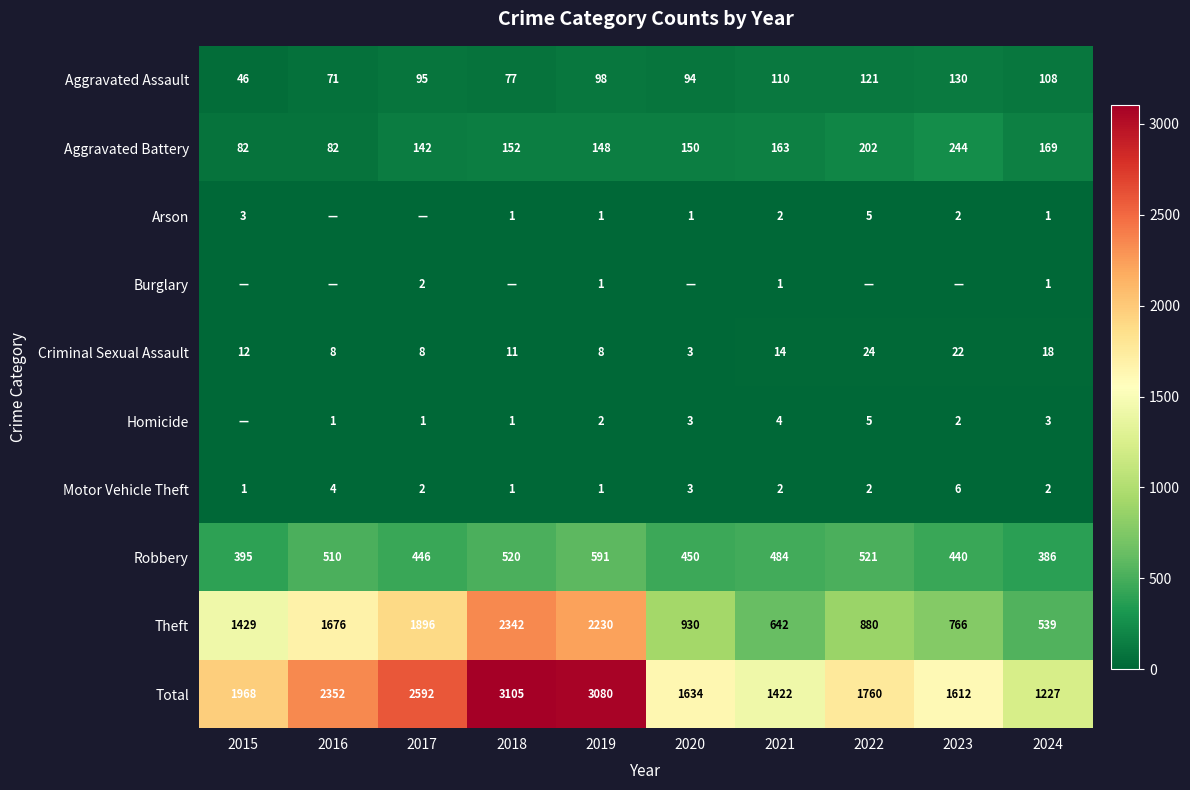

True or false: Arson has a value of 1 at 2019.

True